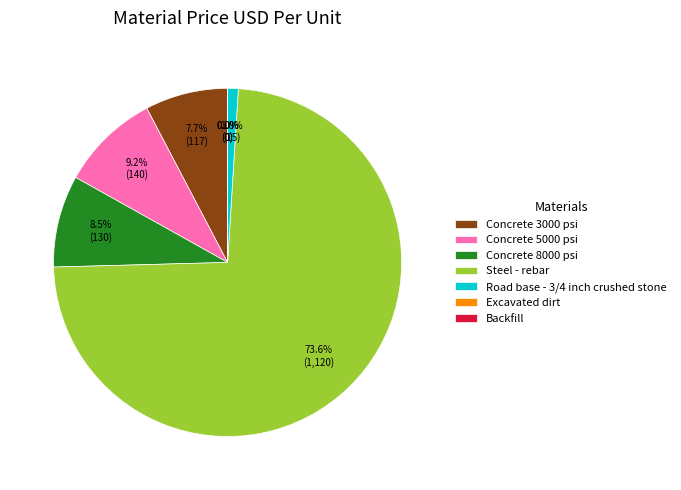

How much of the chart is everything except Concrete 3000 psi?

92.3%